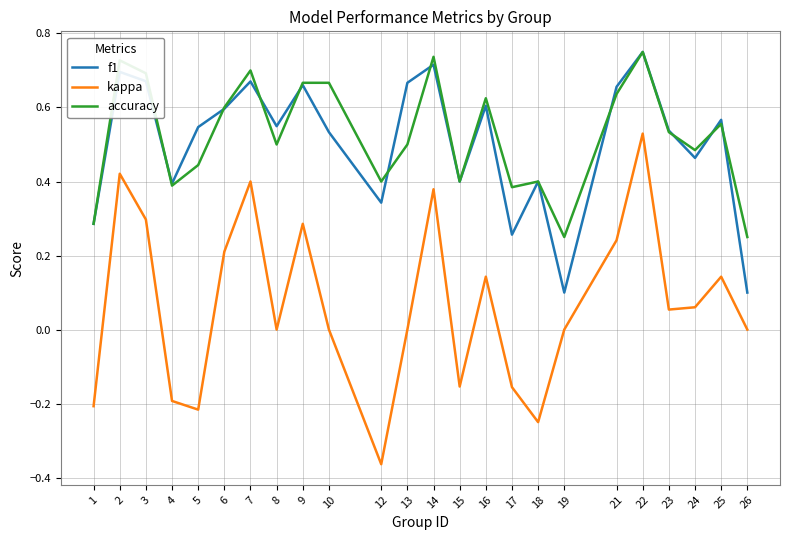

At which label does kappa reach its minimum?

12